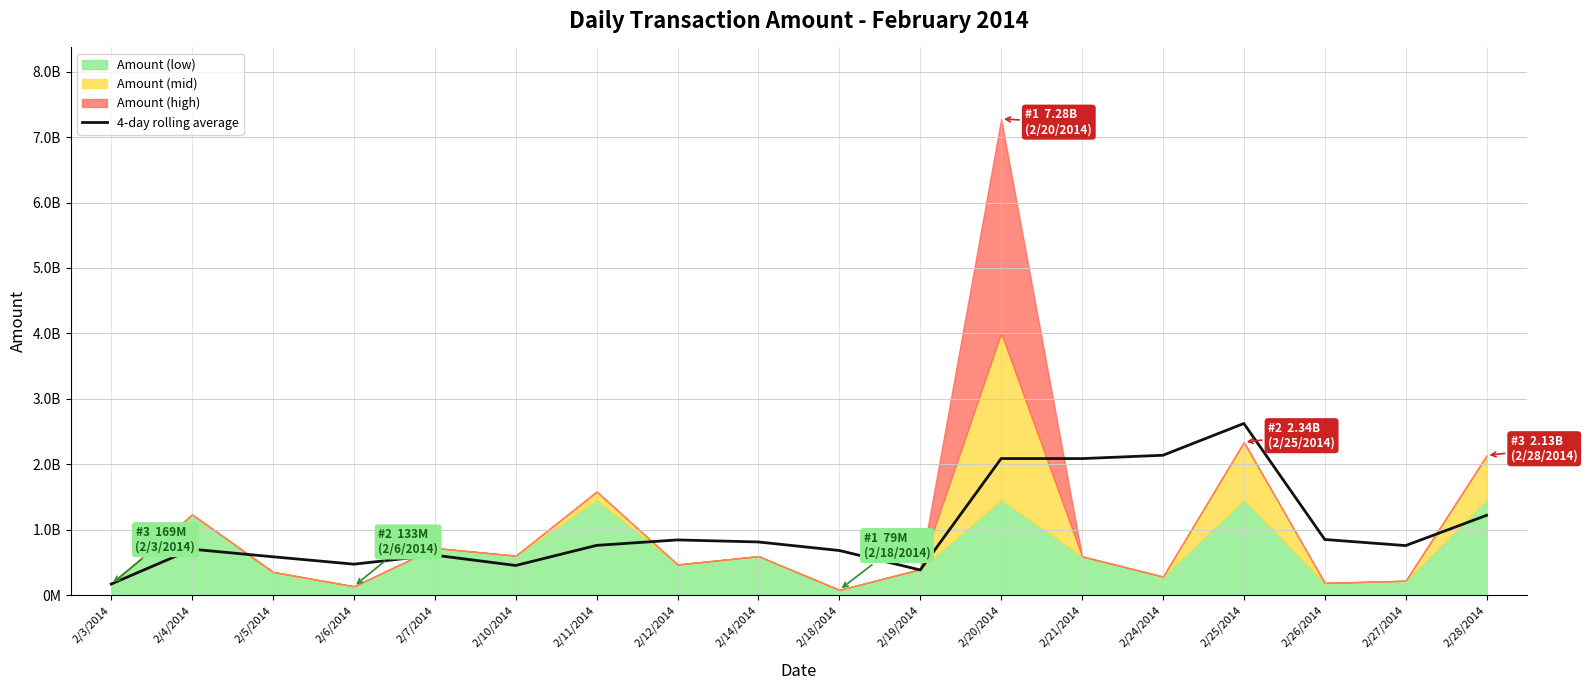

Where does the data first go above 758977824?

2/11/2014